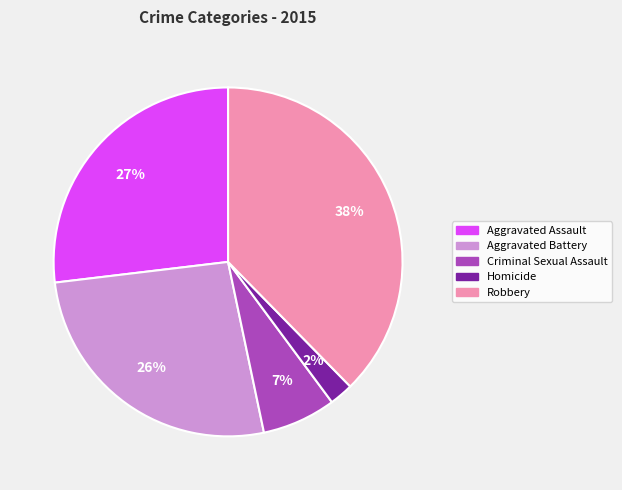

Approximately how many times larger is the value at Criminal Sexual Assault compared to Aggravated Battery?

0.3